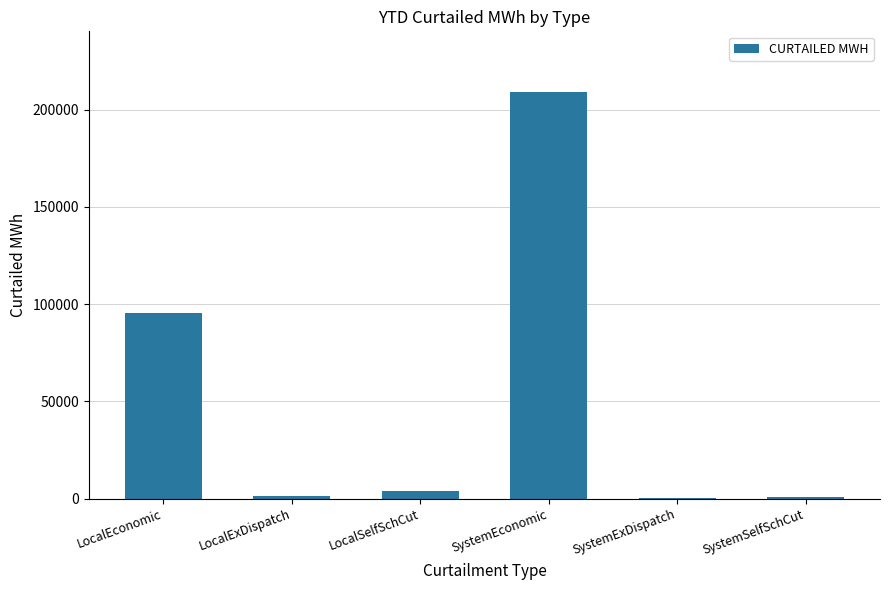

The chart shows a value of 95402 at LocalEconomic. True or false?

True